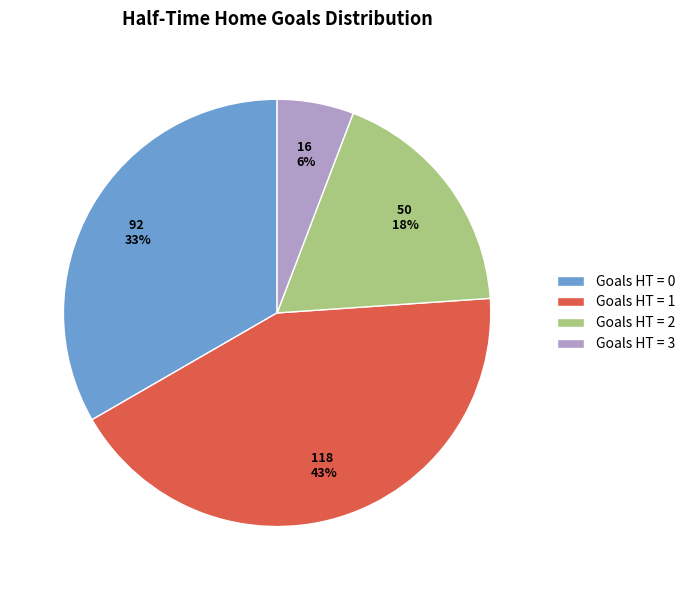

Does any single category account for the majority?

No